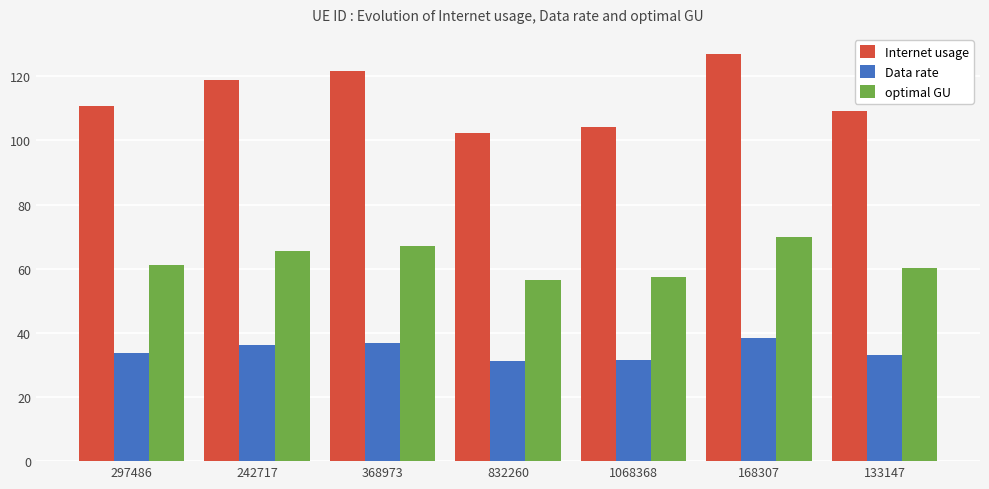

What is the value of the Internet usage bar at the 5th from the left?

104.3